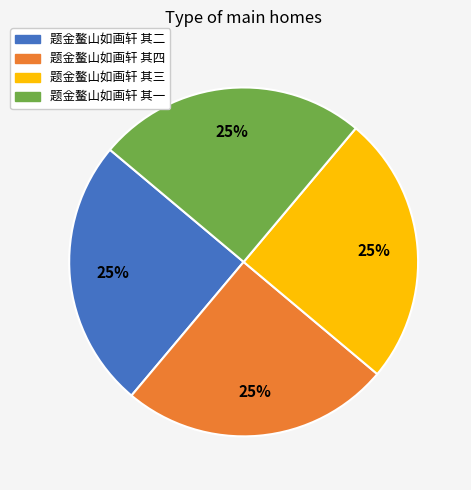

The 题金鳌山如画轩 其三 slice represents 39% of the pie. True or false?

False